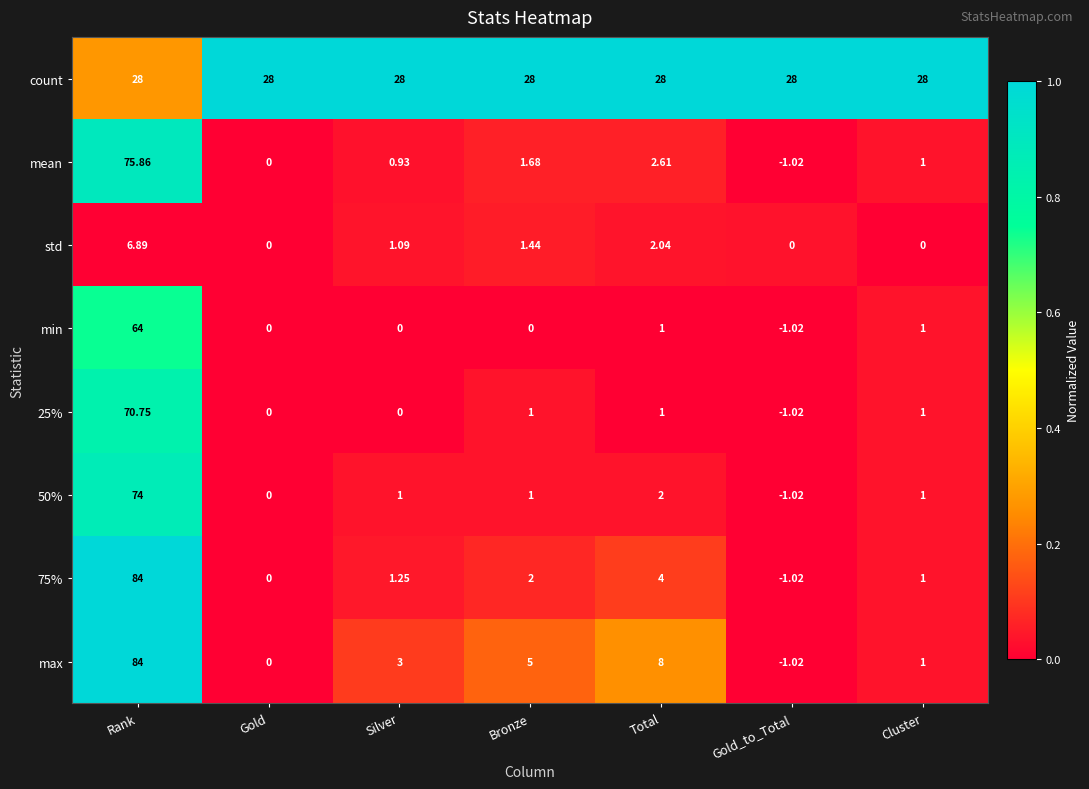

Where does the mean series first go above 1?

Rank